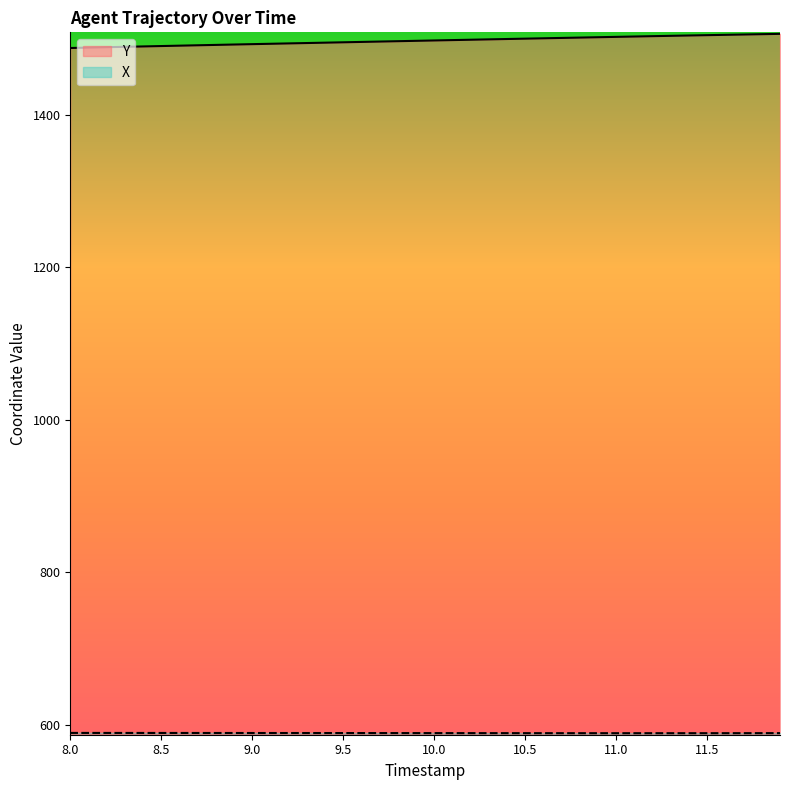

What is the spread (max minus min) of values at 11.0?

912.4